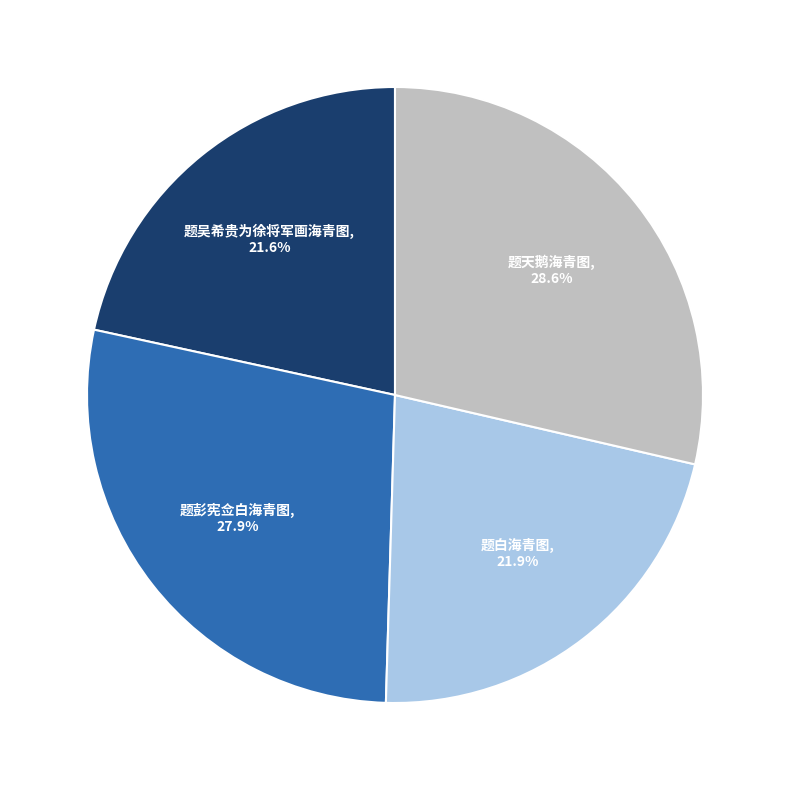

Does any single category account for the majority?

No